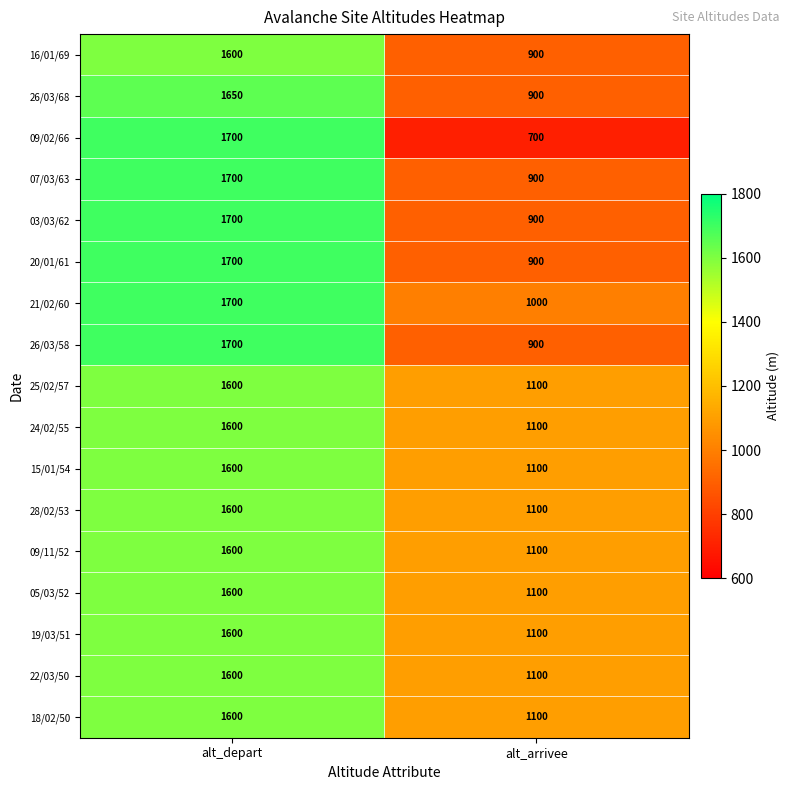

What is the difference between the maximum and minimum values in the 22/03/50 series?

500